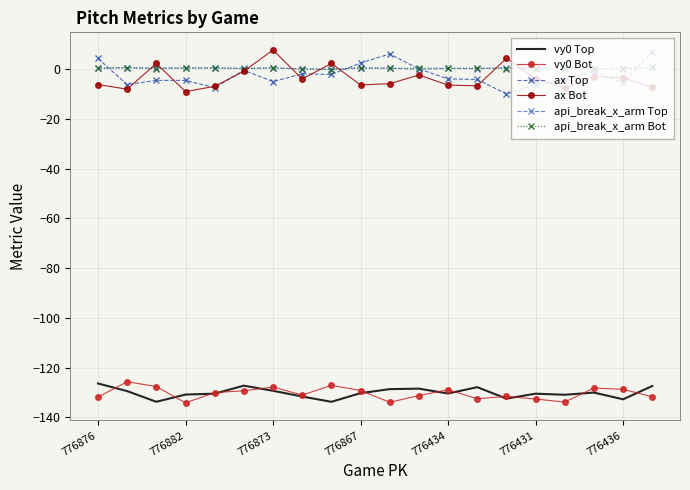

True or false: vy0 Bot and ax Bot intersect in this chart.

False